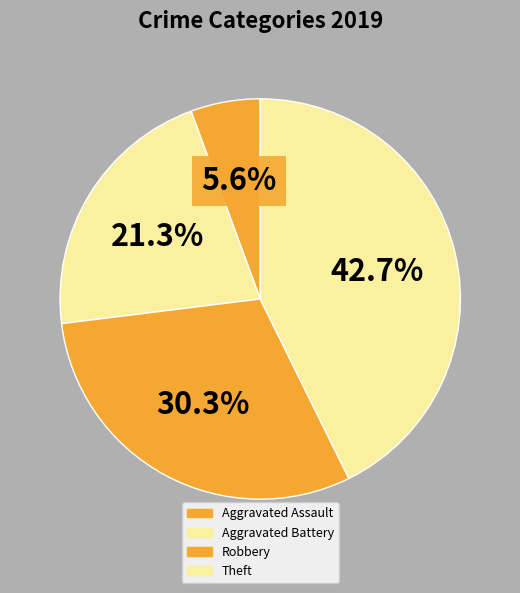

The Aggravated Battery slice represents 15% of the pie. True or false?

False